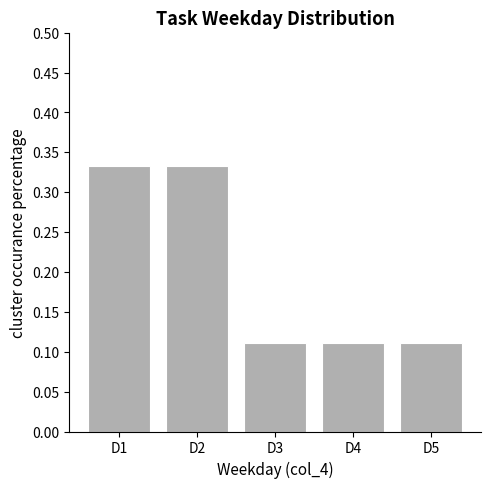

The value at D1 is 0.5. True or false?

False